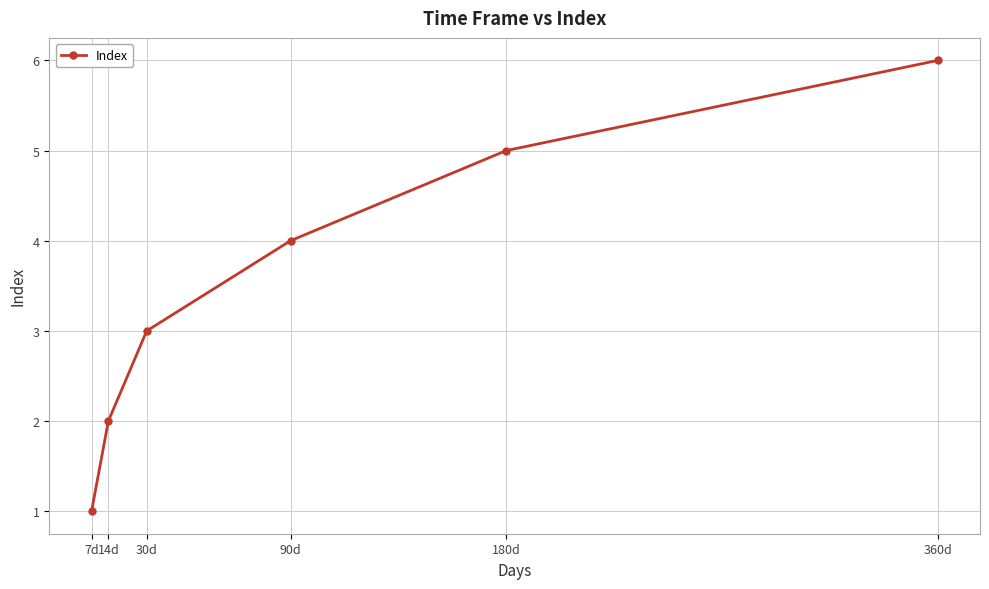

How many lines are shown in the chart?

1